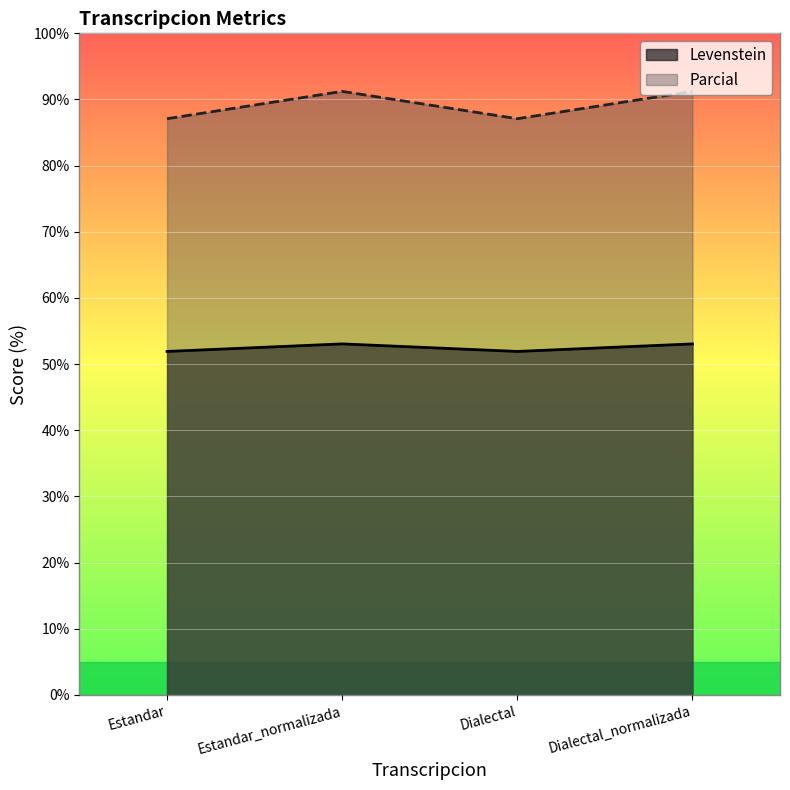

Which series has the largest range (max minus min)?

Parcial